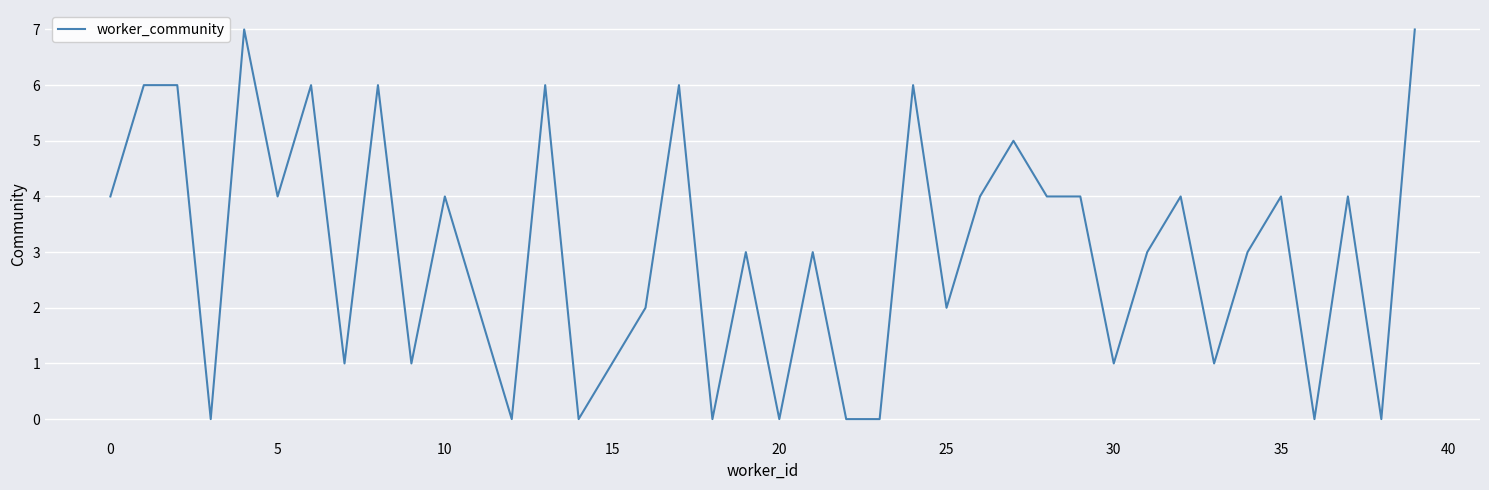

What is the label of the 19th point from the right?

21